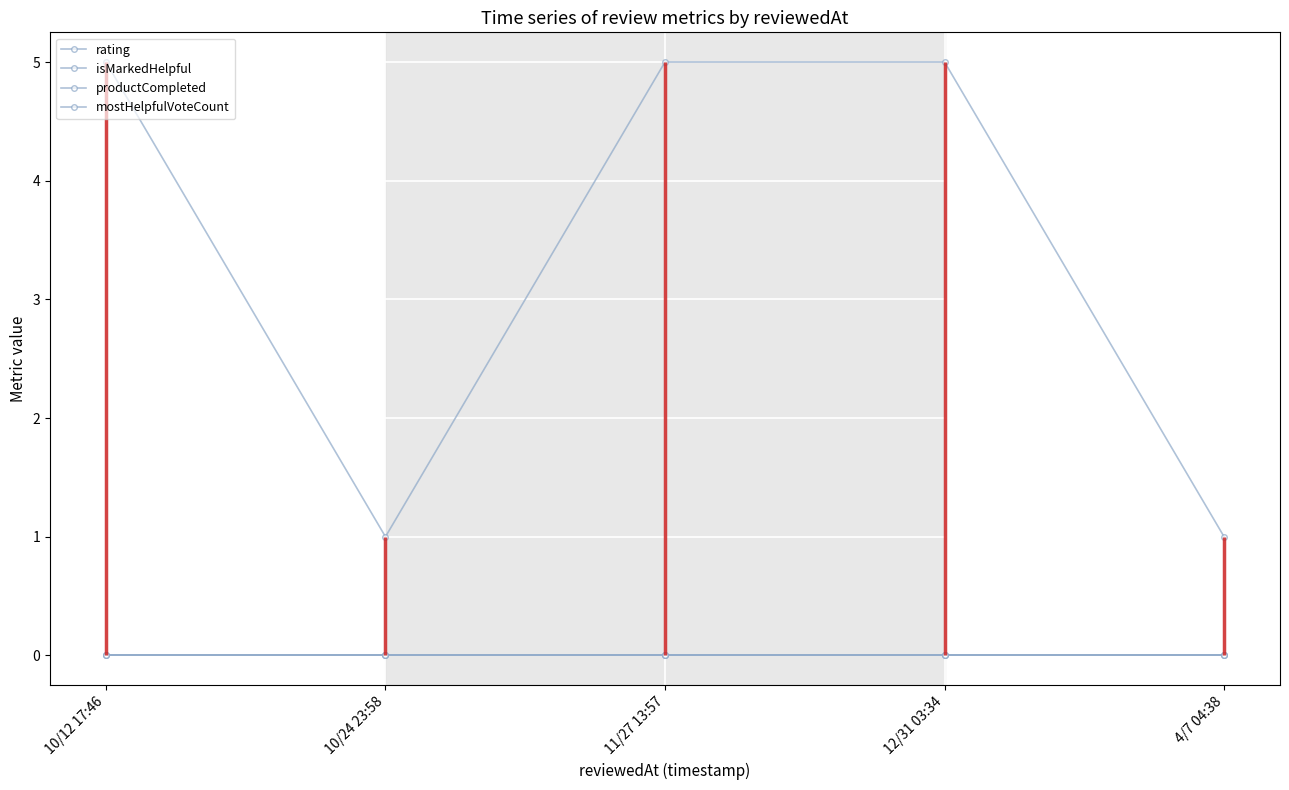

True or false: isMarkedHelpful and mostHelpfulVoteCount intersect in this chart.

False